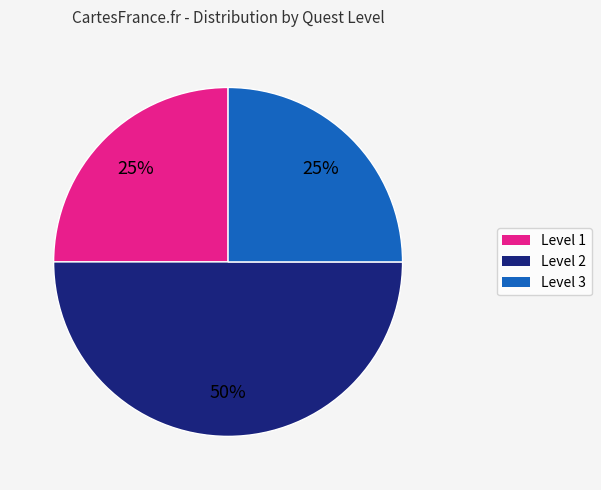

To the nearest percent, what is the difference between the largest and smallest slice percentages?

25%